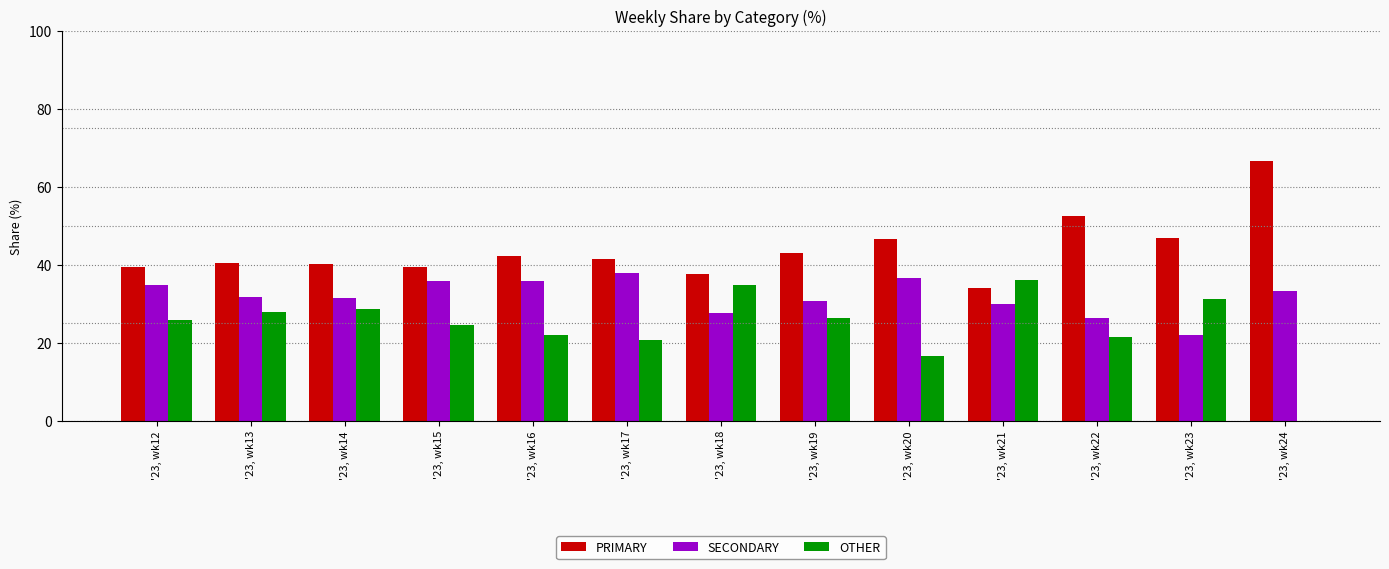

What are all the series names shown in the legend?

PRIMARY, SECONDARY, OTHER